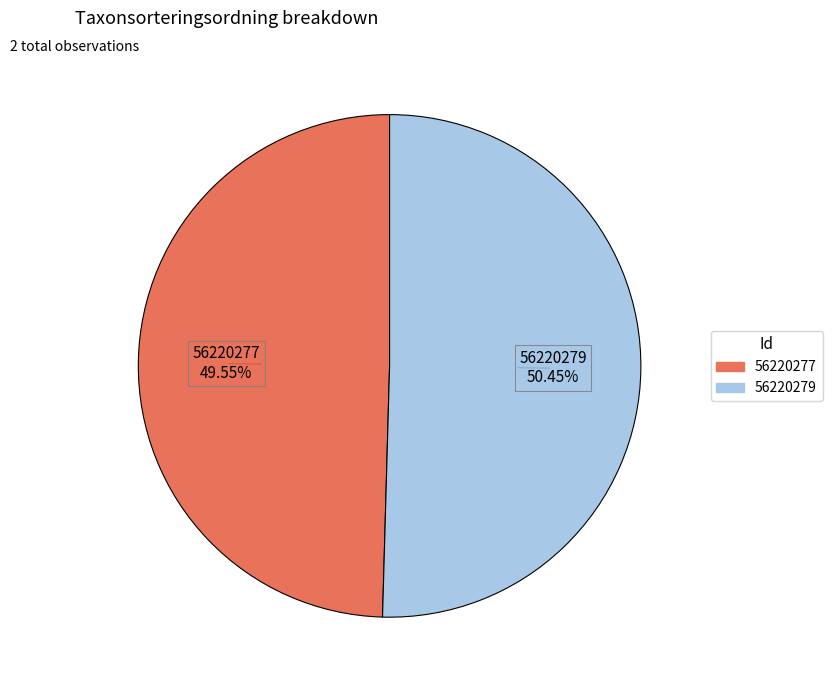

Approximately how many times larger is the value at 56220277 compared to 56220279?

1.0